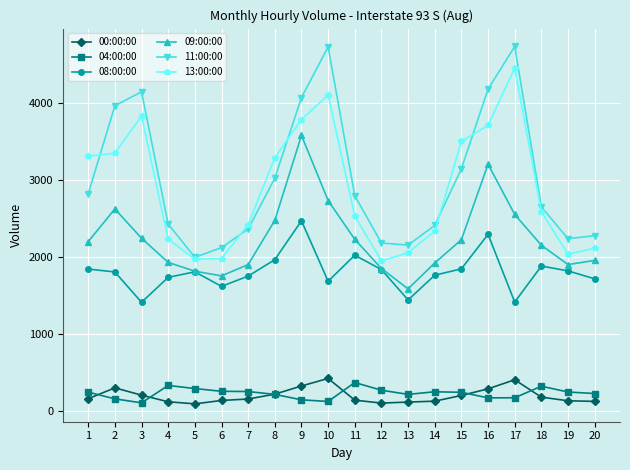

What is the value of the 09:00:00 point at the 2nd from the left?

2629